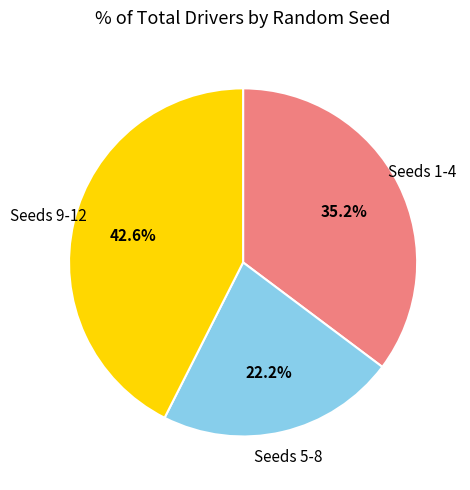

Rank the categories by value from lowest to highest.

Seeds 5-8, Seeds 1-4, Seeds 9-12